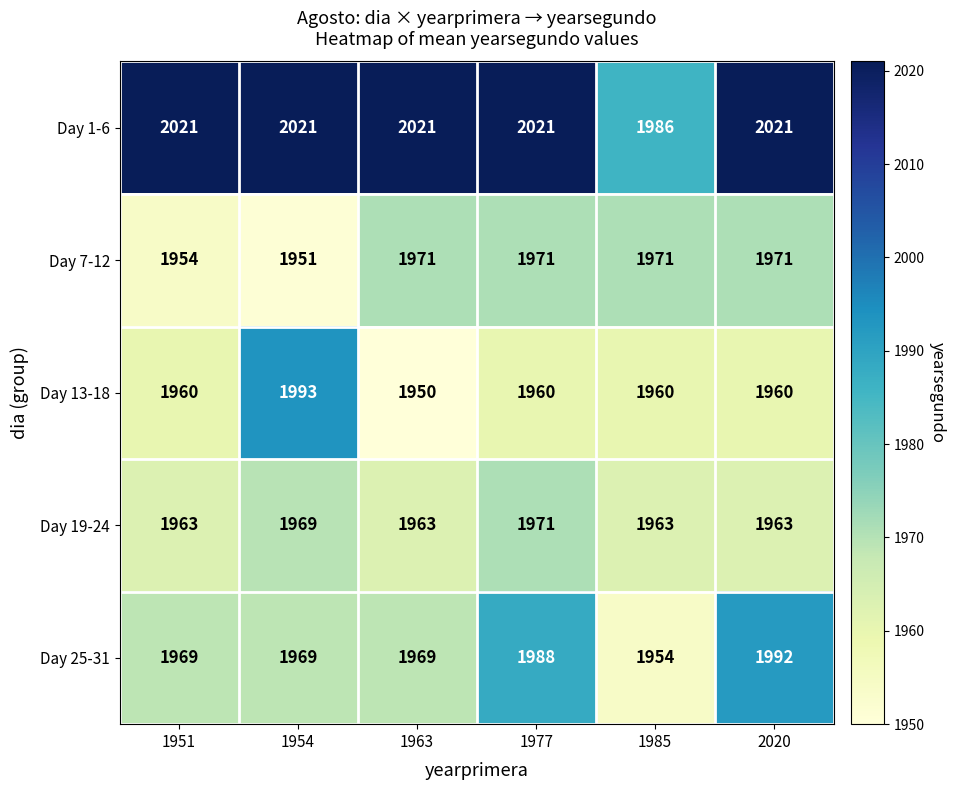

Reading left to right, list all the values displayed in this chart.

Day 1-6: 2021	2021	2021	2021	1986	2021
Day 7-12: 1954	1951	1971	1971	1971	1971
Day 13-18: 1960	1993	1950	1960	1960	1960
Day 19-24: 1963	1969	1963	1971	1963	1963
Day 25-31: 1969	1969	1969	1988	1954	1992